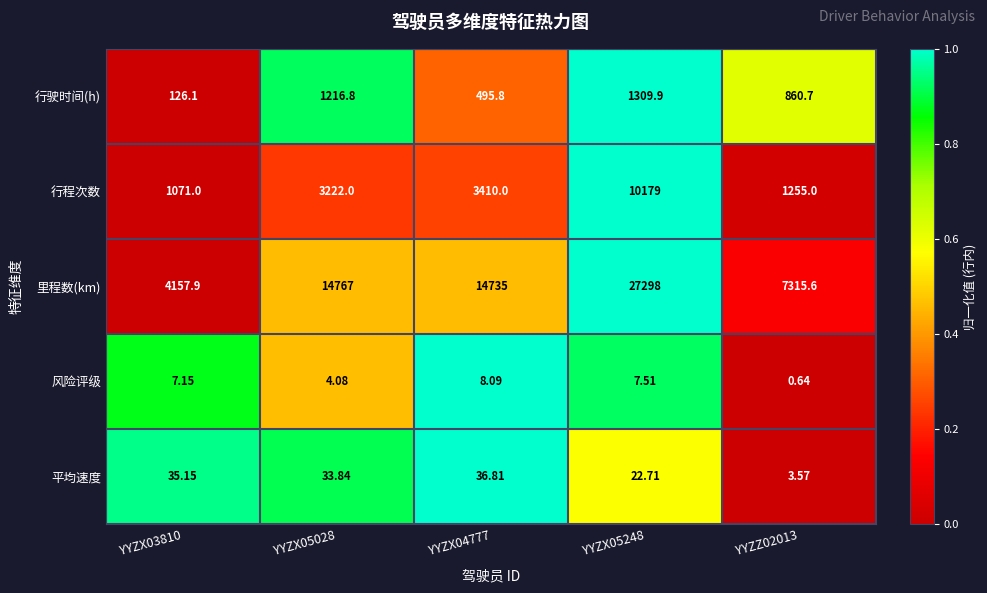

Which series has the largest total across all categories?

里程数(km)